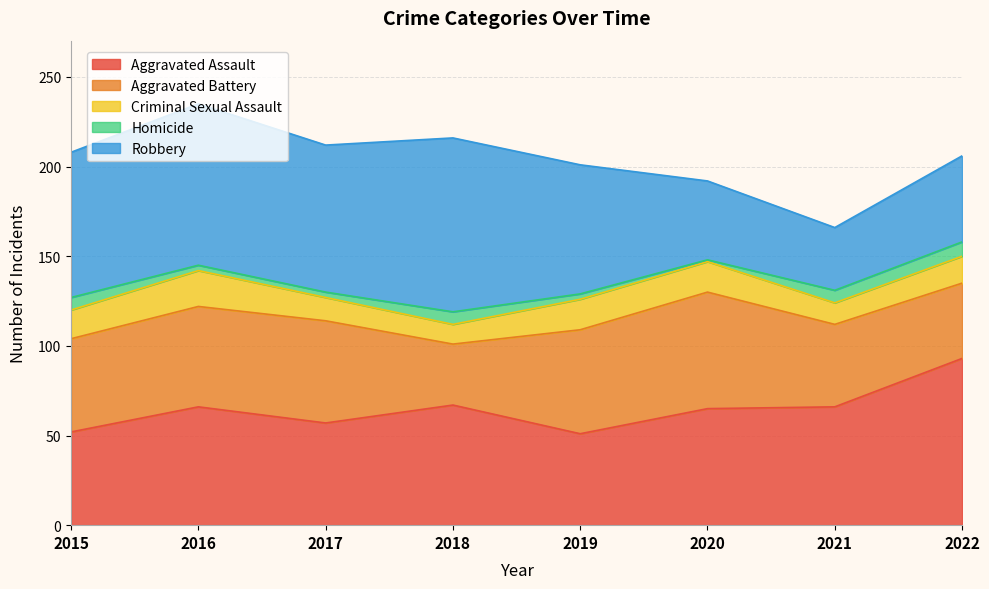

Reading left to right, what are all the values shown in this chart?

Aggravated Assault: 52	66	57	67	51	65	66	93
Aggravated Battery: 52	56	57	34	58	65	46	42
Criminal Sexual Assault: 16	20	13	11	17	17	12	15
Homicide: 7	3	3	7	3	1	7	8
Robbery: 81	90	82	97	72	44	35	48